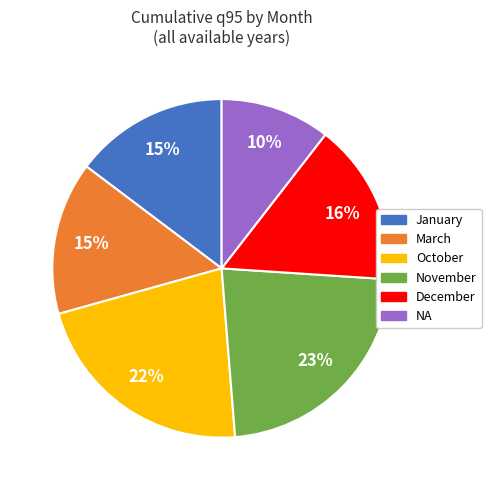

To the nearest percent, what is the average slice percentage?

17%